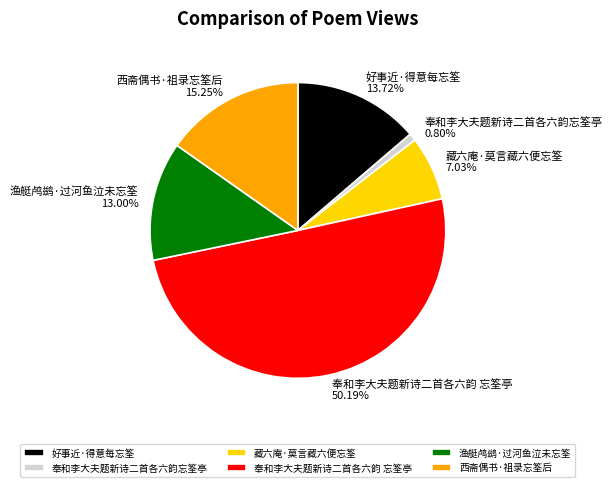

Which has a higher value, 好事近·得意每忘筌 or 渔艇鸬鹚·过河鱼泣未忘筌?

好事近·得意每忘筌